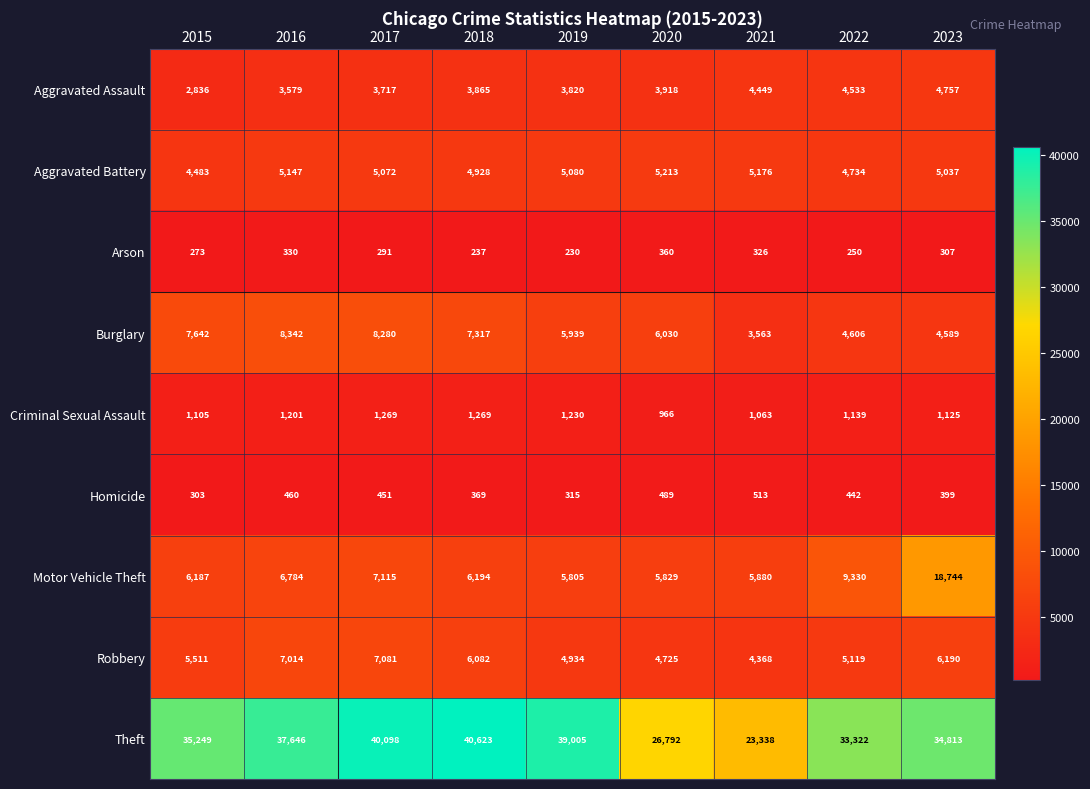

At how many categories does at least one series exceed 35451?

4